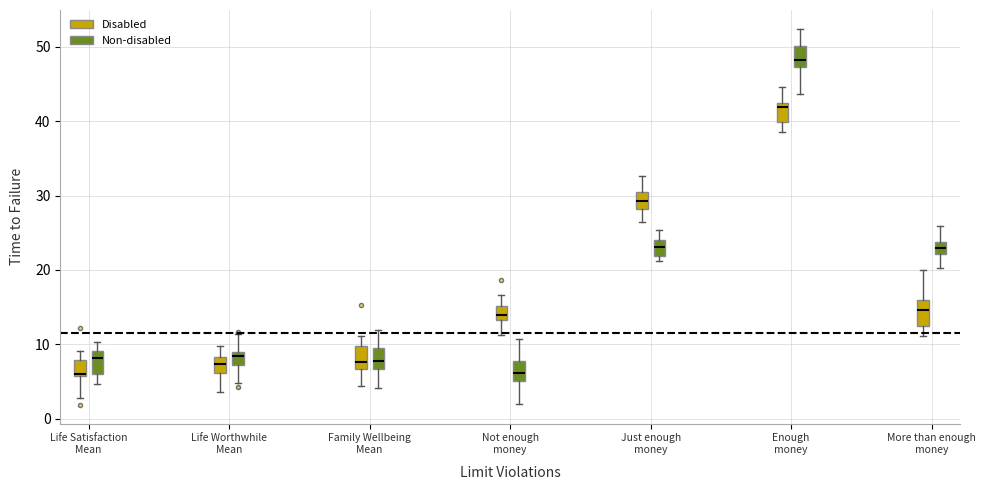

Which box's median line is the highest?

Enough money (Non-disabled)